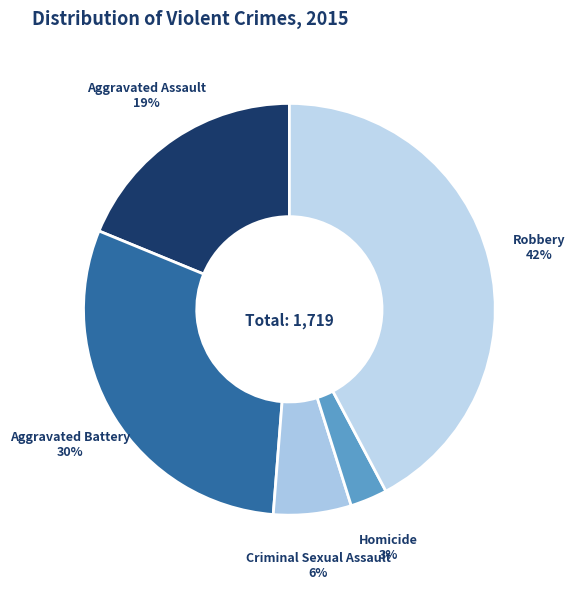

Do Homicide and Aggravated Battery together represent more than half of the pie?

No